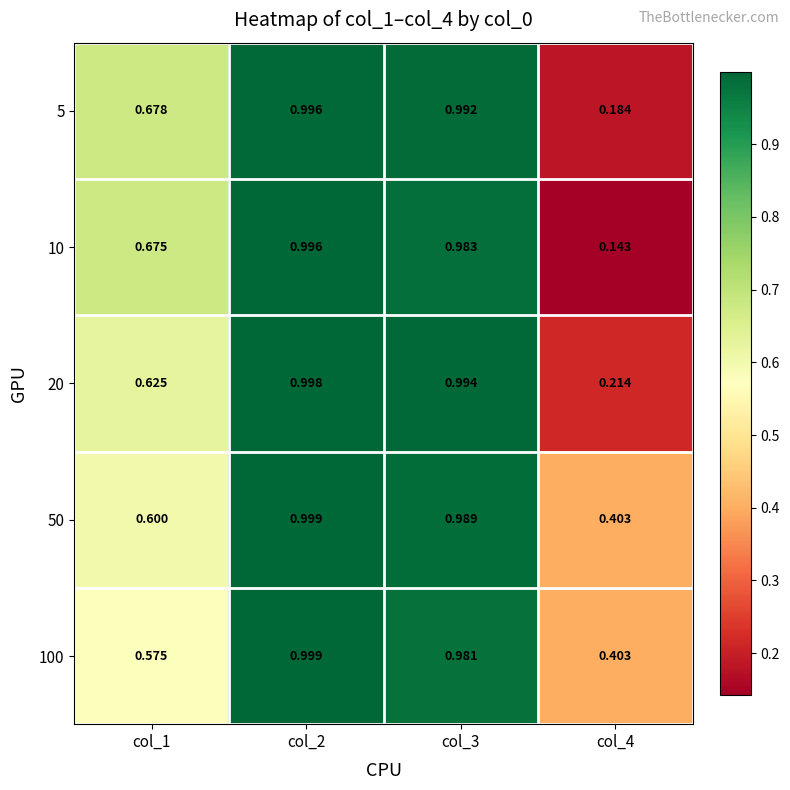

Is the value of 50 at col_4 greater than the value of 10 at col_2?

No